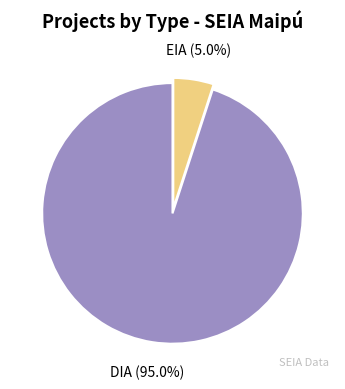

What is the smallest slice in the pie chart?

EIA